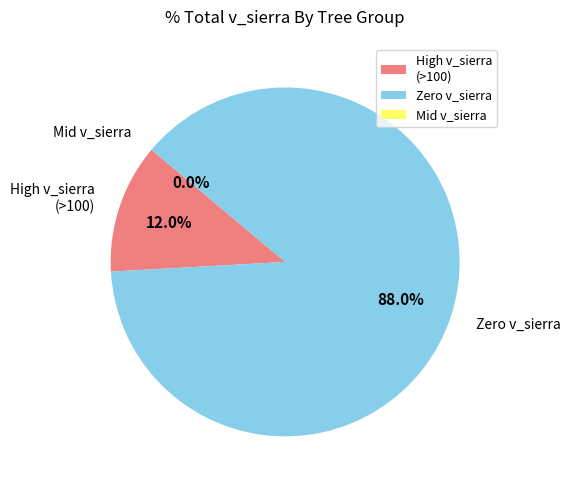

What is the ratio of the value at Zero v_sierra to the value at High v_sierra (>100)?

7.3